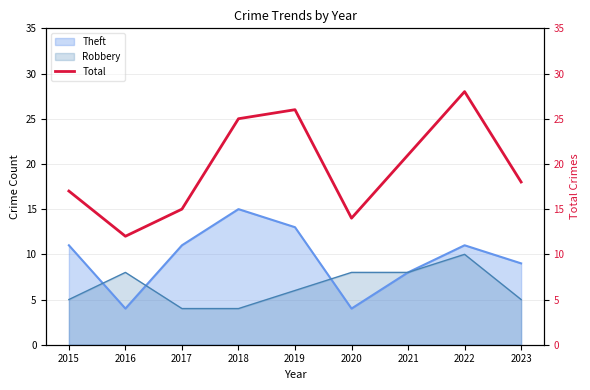

What is the highest value of the Robbery series?

10